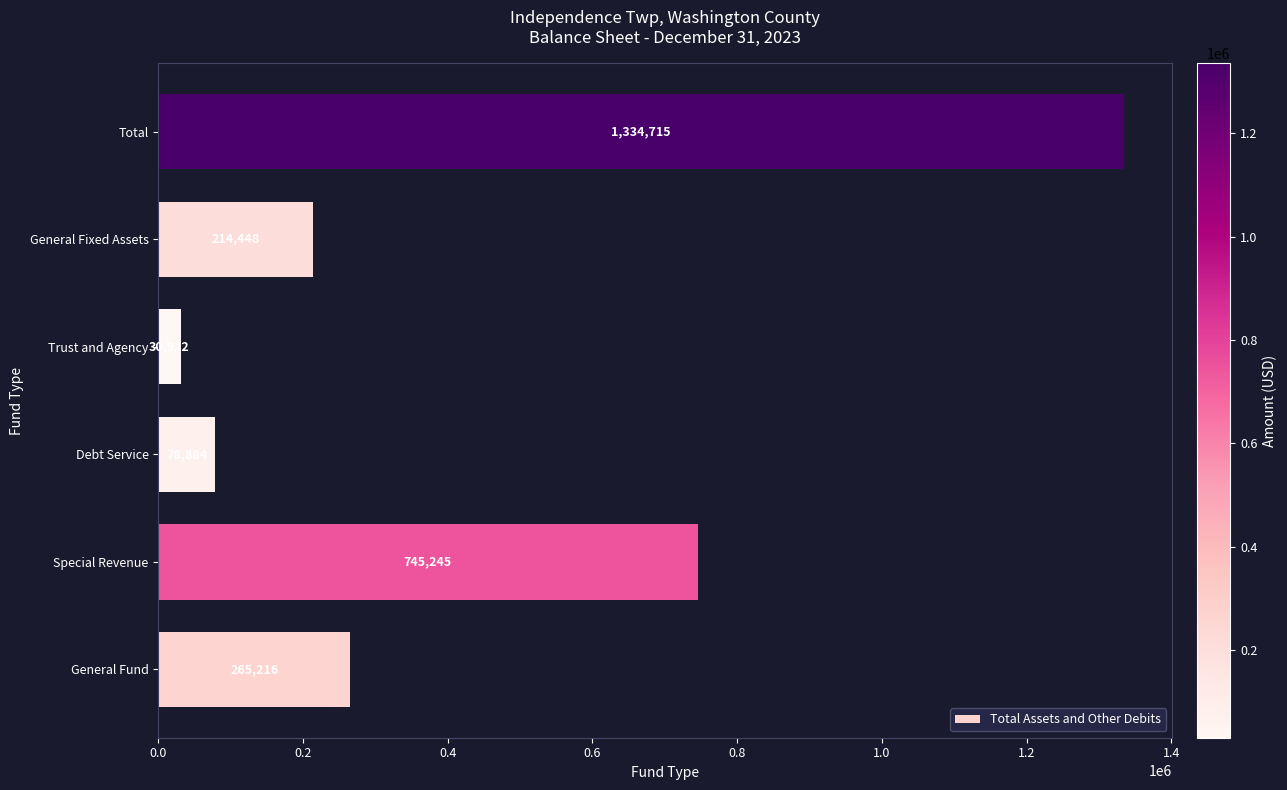

What is the change in value from General Fund to General Fixed Assets?

-50768